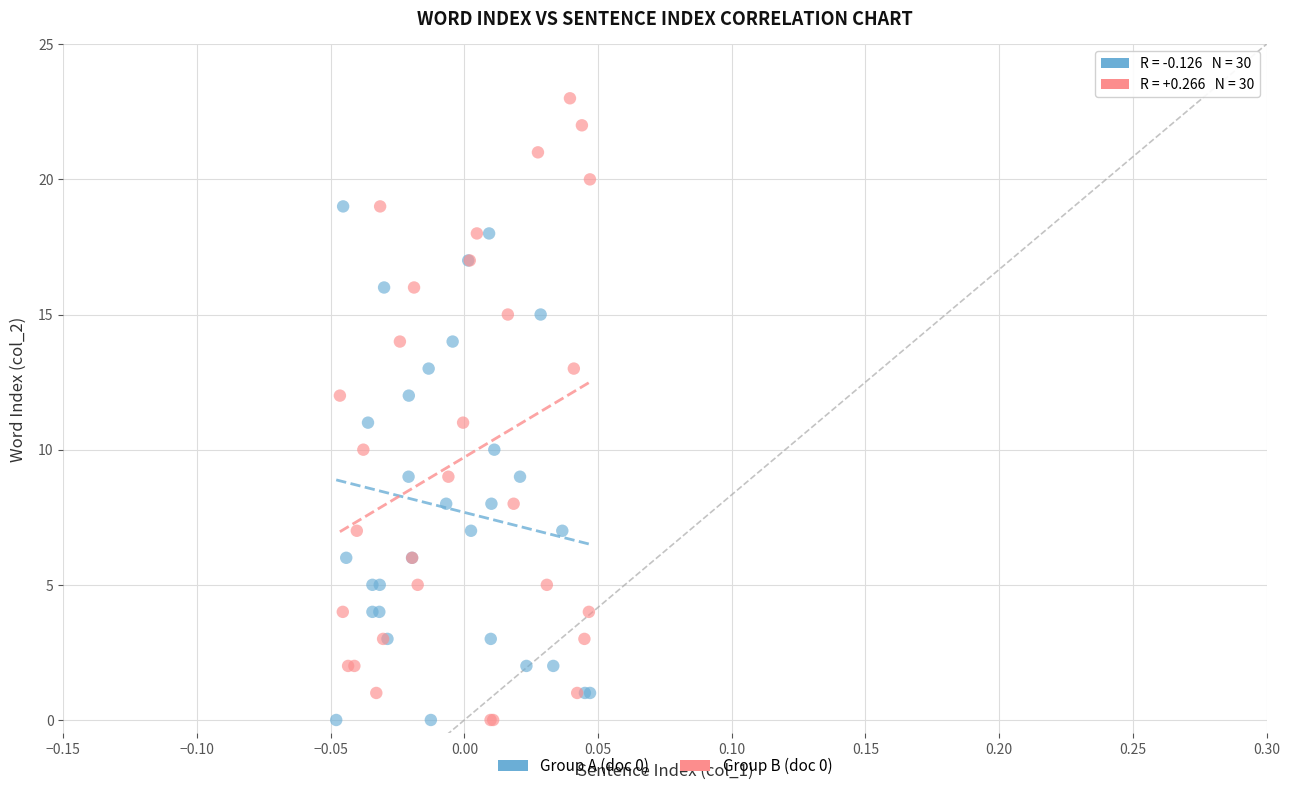

Which series has the largest Y range (max minus min)?

Group B (doc 0)